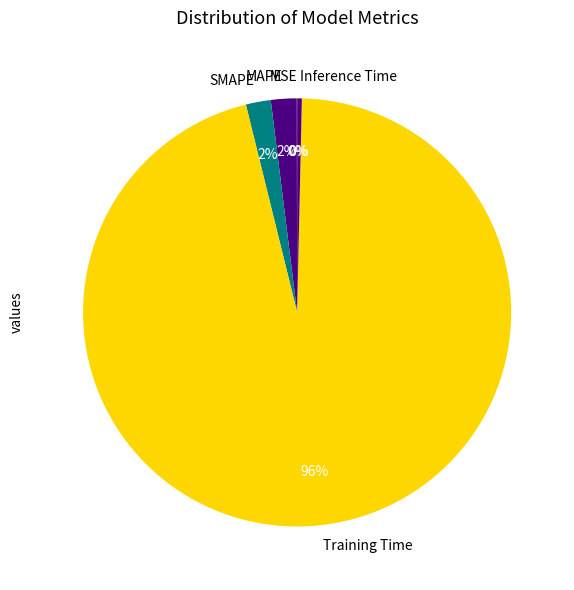

Which slice represents more than half of the pie?

Training Time